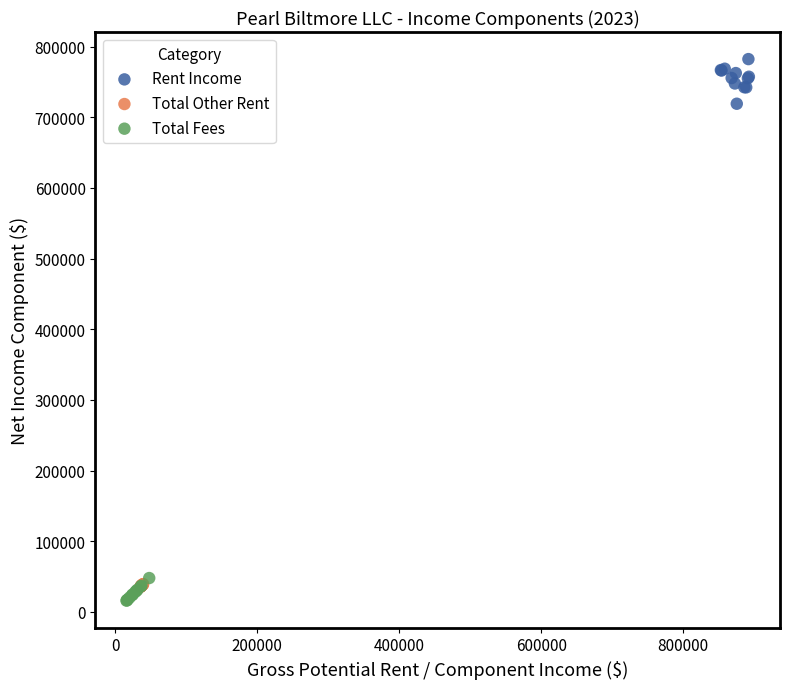

Which series has the largest Y range (max minus min)?

Rent Income